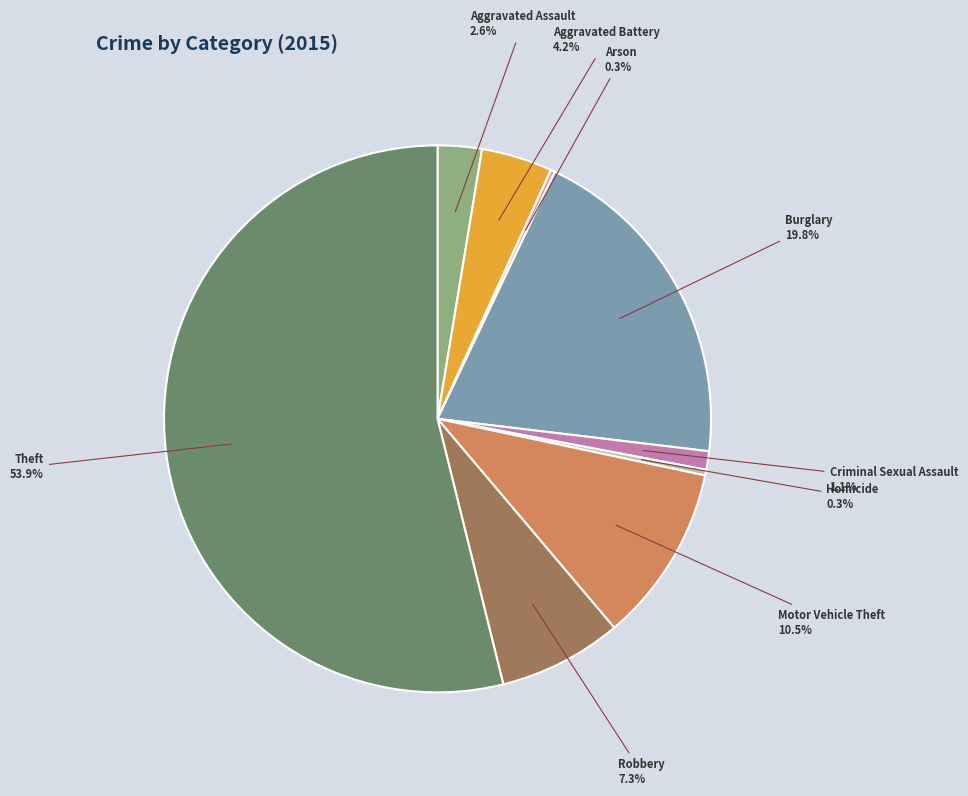

Is Theft the majority of the pie?

Yes